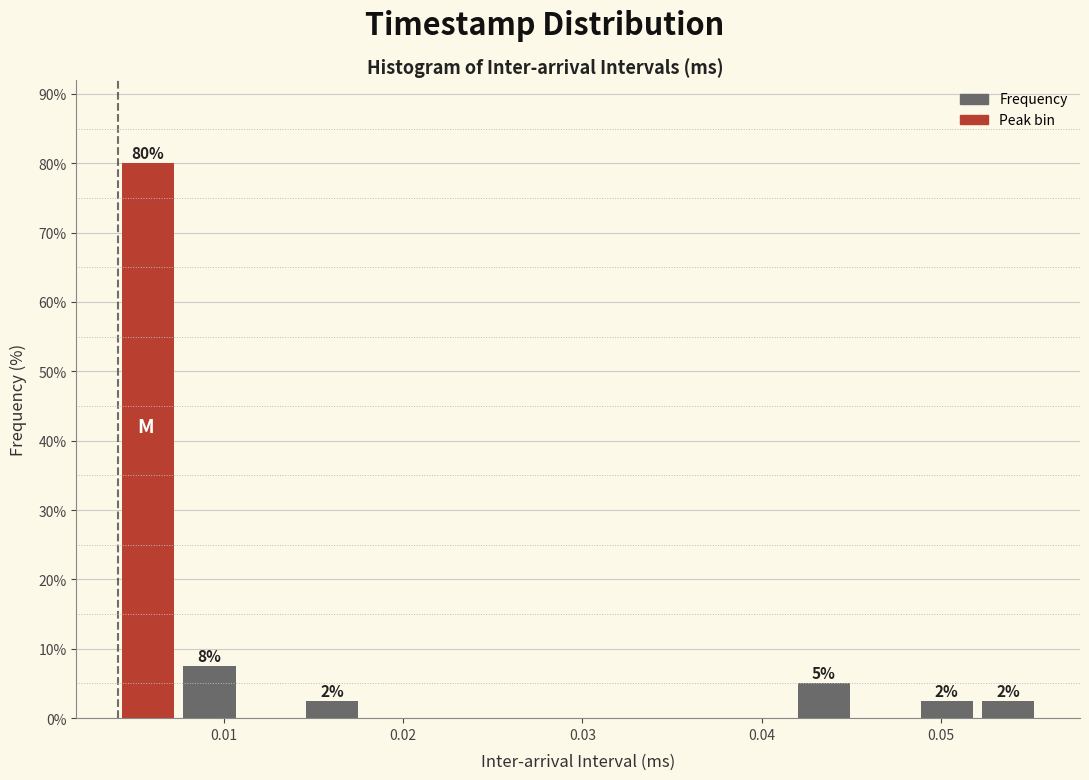

Read against the x-axis, roughly where is the centre of the tallest bar?

0.006